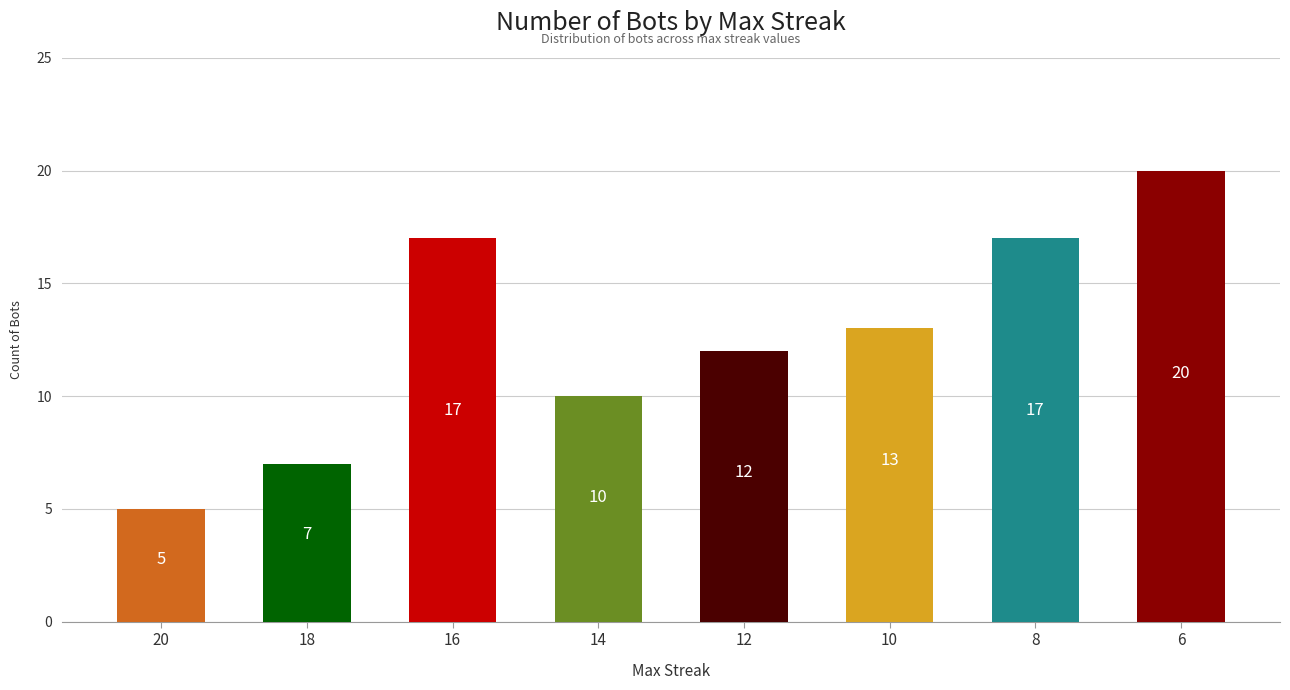

Which category has the lowest value across all series?

20